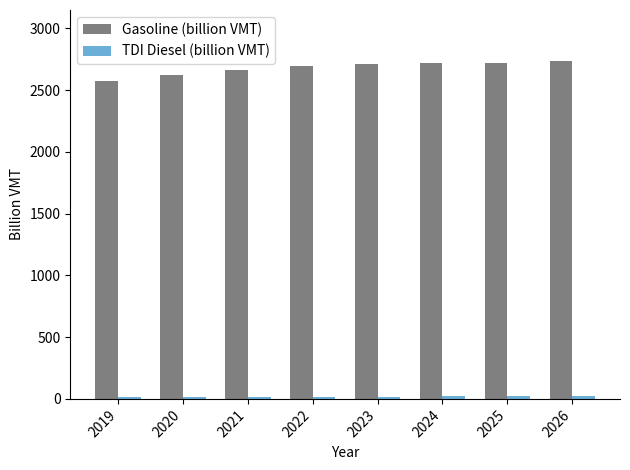

What is the difference between the Gasoline (billion VMT) values at 2025 and 2019?

146.0